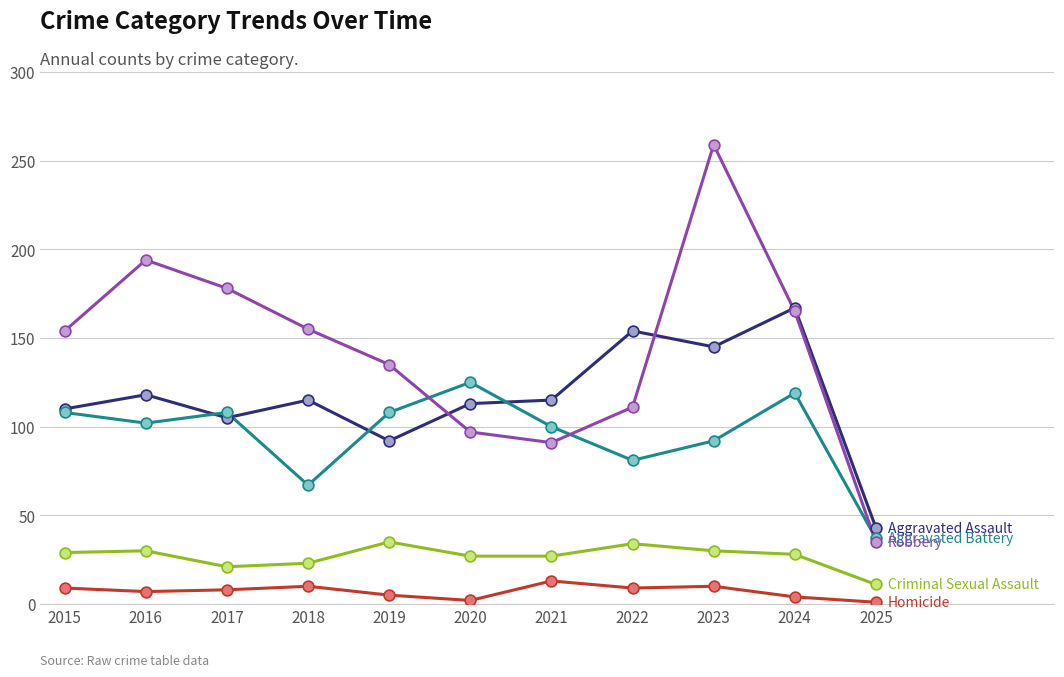

At which category does the chart reach its peak across all series?

2023